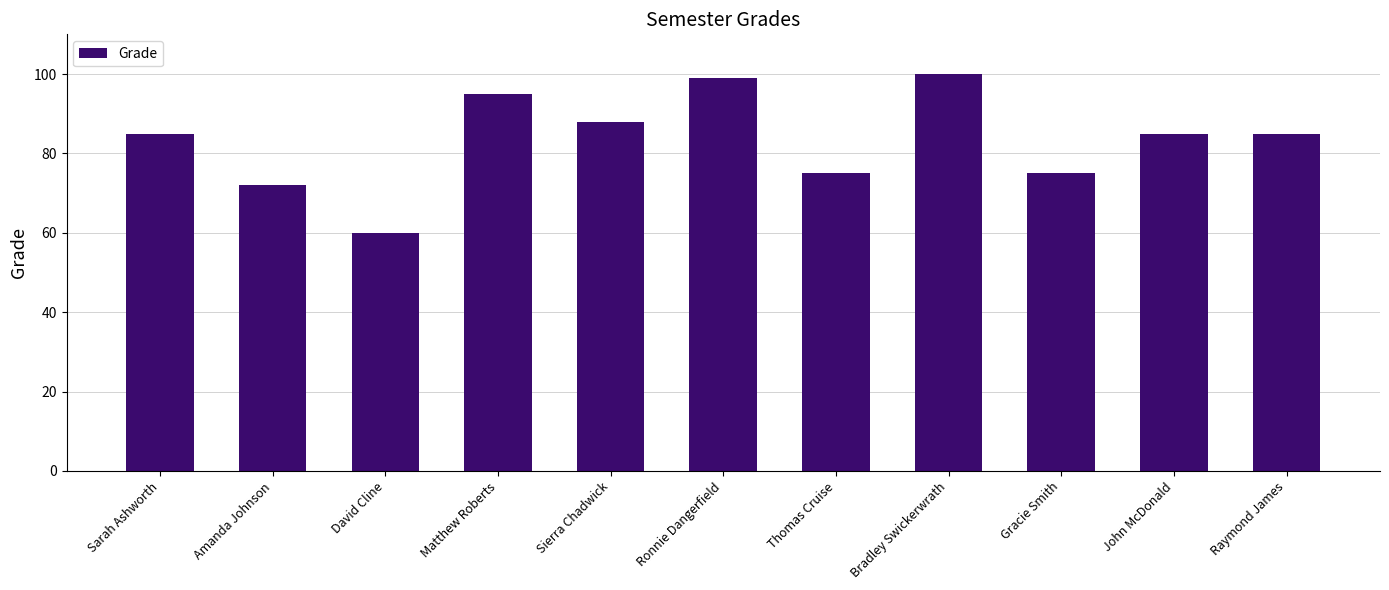

Reading left to right, extract all data points from this chart.

Sarah Ashworth=85	Amanda Johnson=72	David Cline=60	Matthew Roberts=95	Sierra Chadwick=88	Ronnie Dangerfield=99	Thomas Cruise=75	Bradley Swickerwrath=100	Gracie Smith=75	John McDonald=85	Raymond James=85